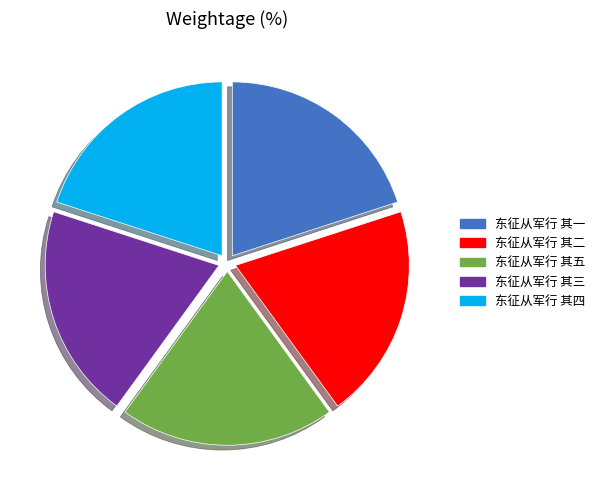

What is the ratio of the value at 东征从军行 其四 to the value at 东征从军行 其三?

1.0